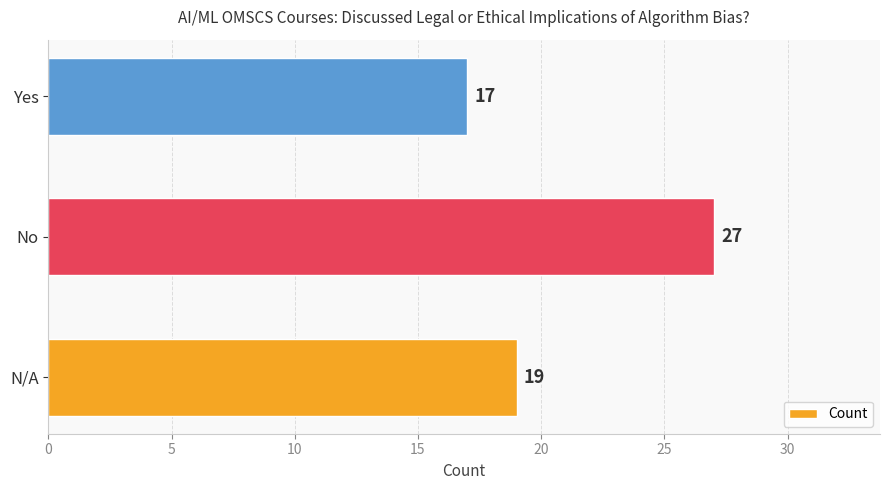

What is the sum of all values?

63